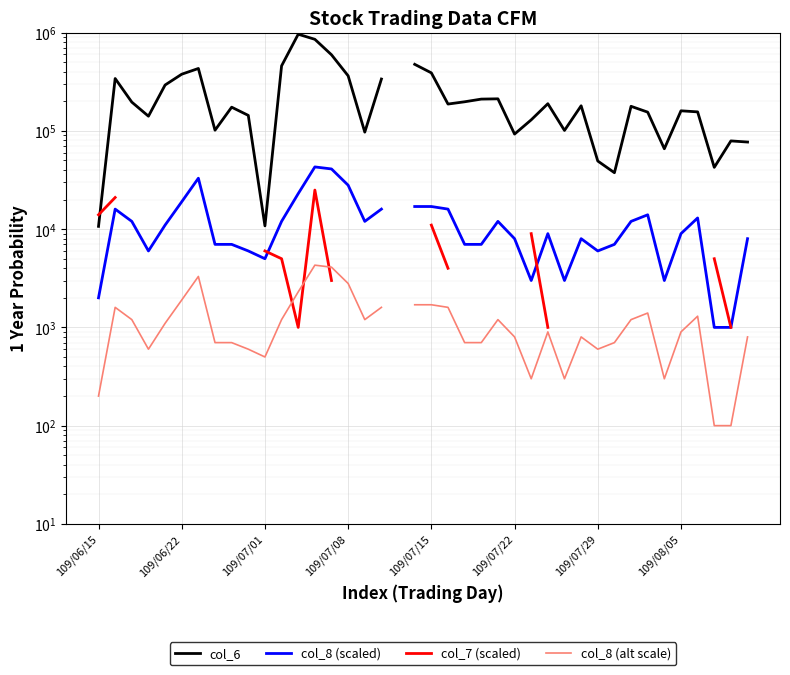

What are all the series names shown in the legend?

col_6, col_8 (scaled), col_7 (scaled), col_8 (alt scale)